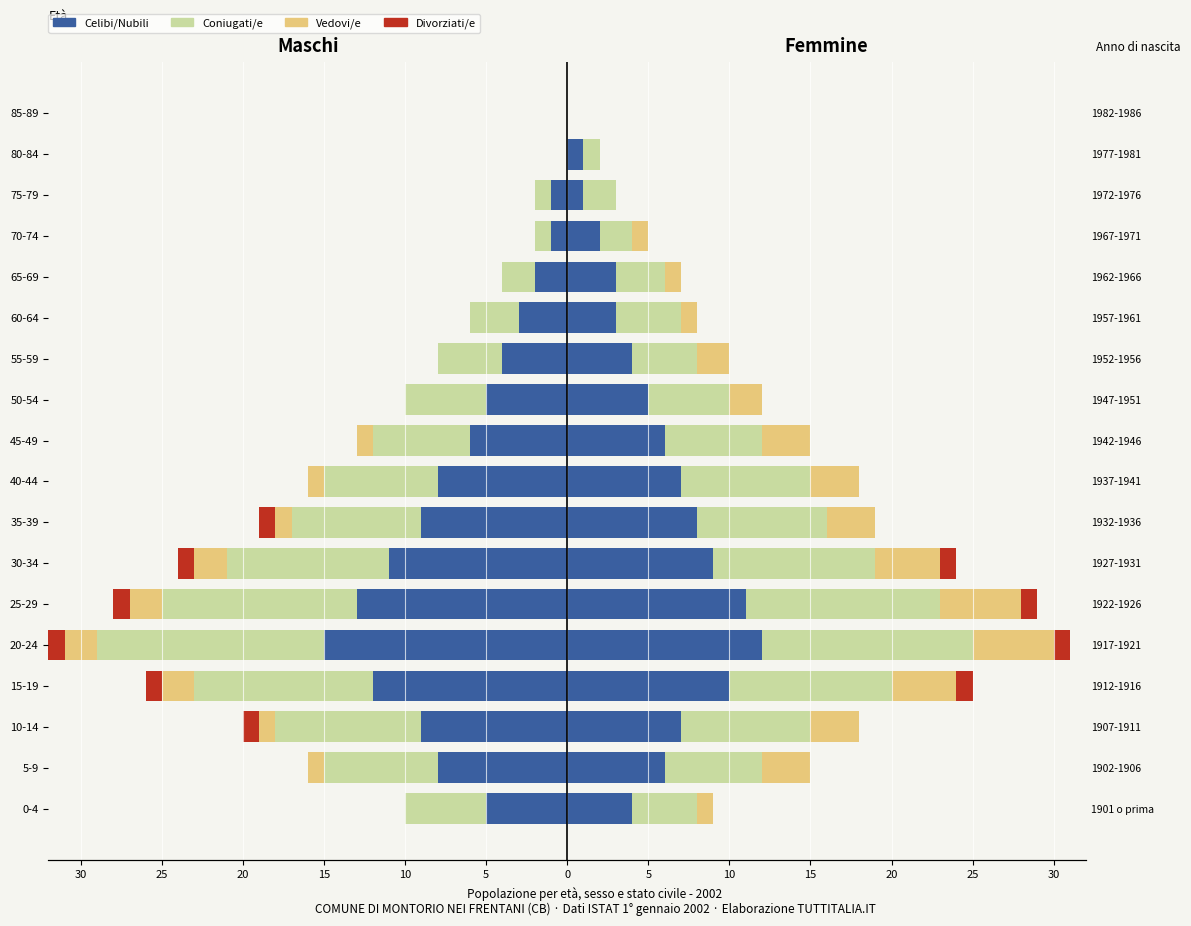

True or false: Coniugati/e has a value of -4 at 55-59.

True